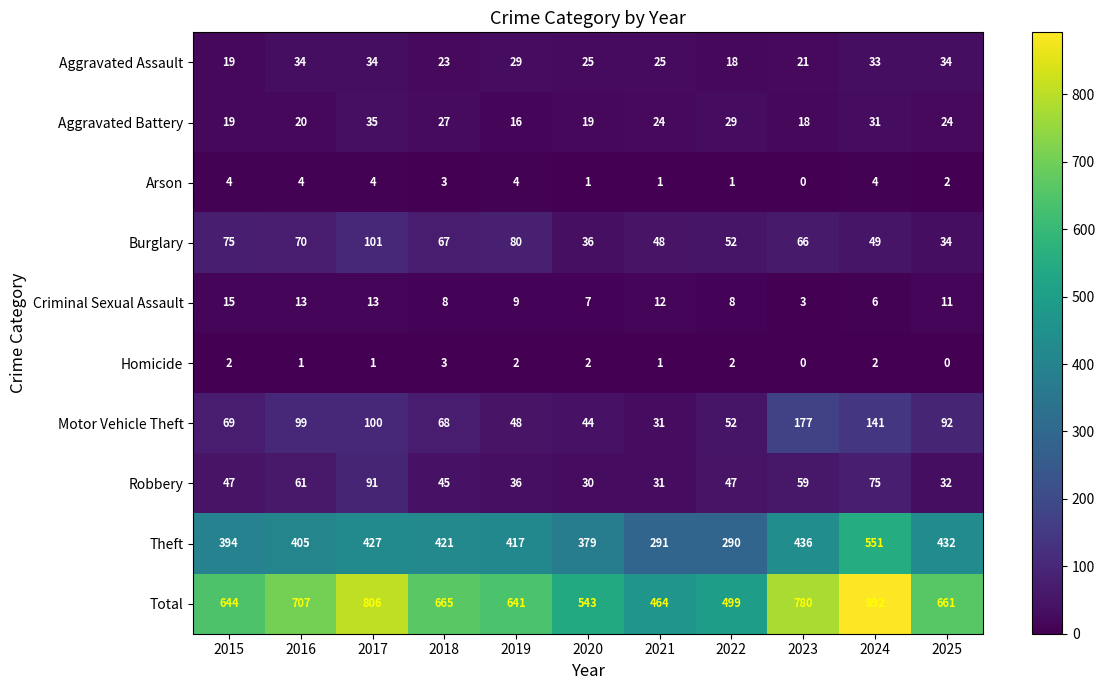

The value of Theft at 2015 is 394. True or false?

True